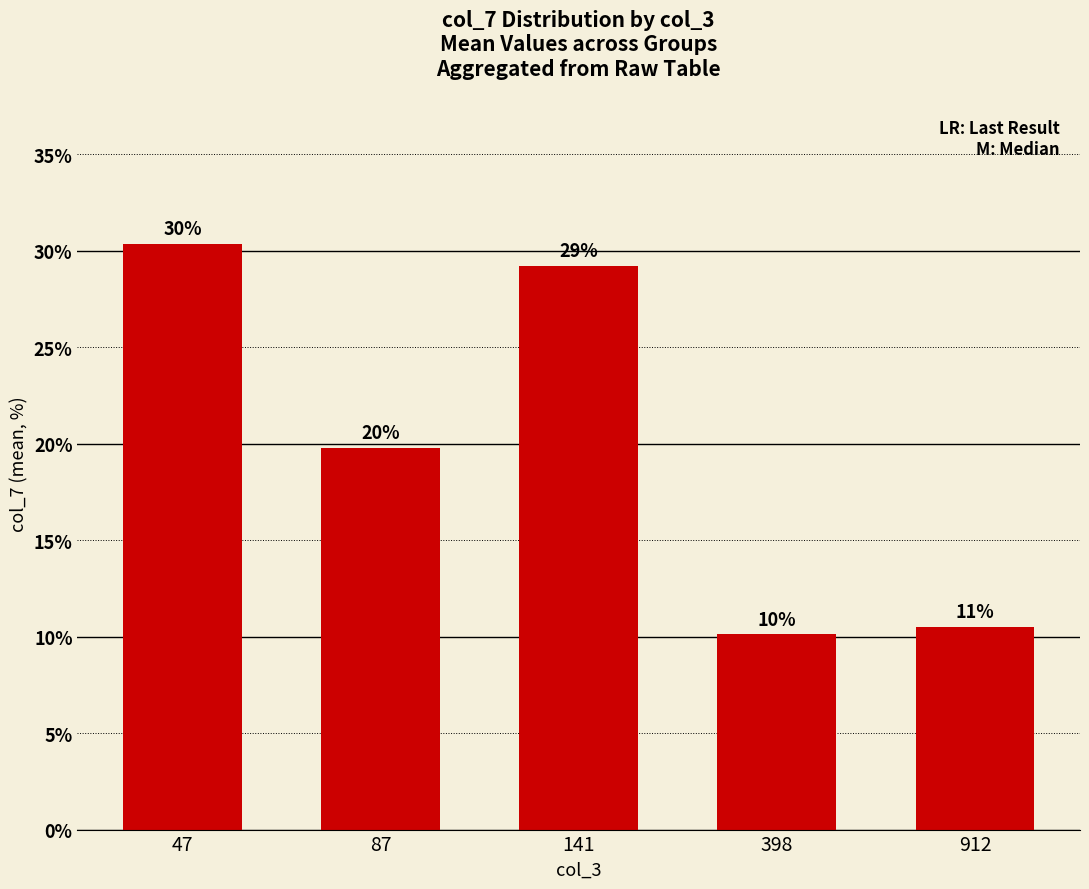

Approximately how many times larger is the value at 87 compared to 912?

1.9